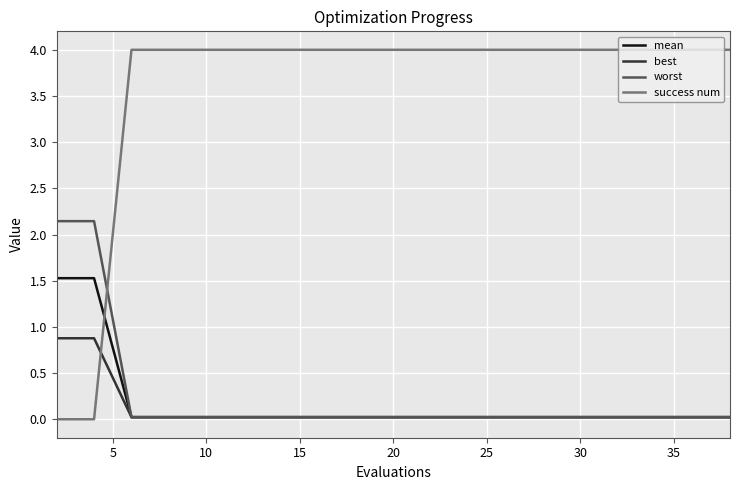

What is the greatest value displayed?

4.0